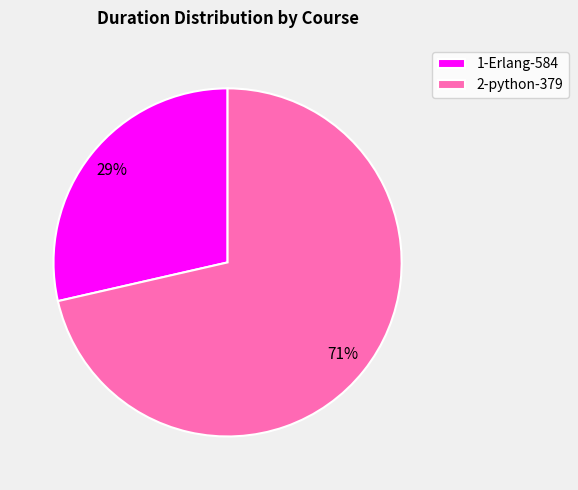

To the nearest percent, what is the average slice percentage?

50%